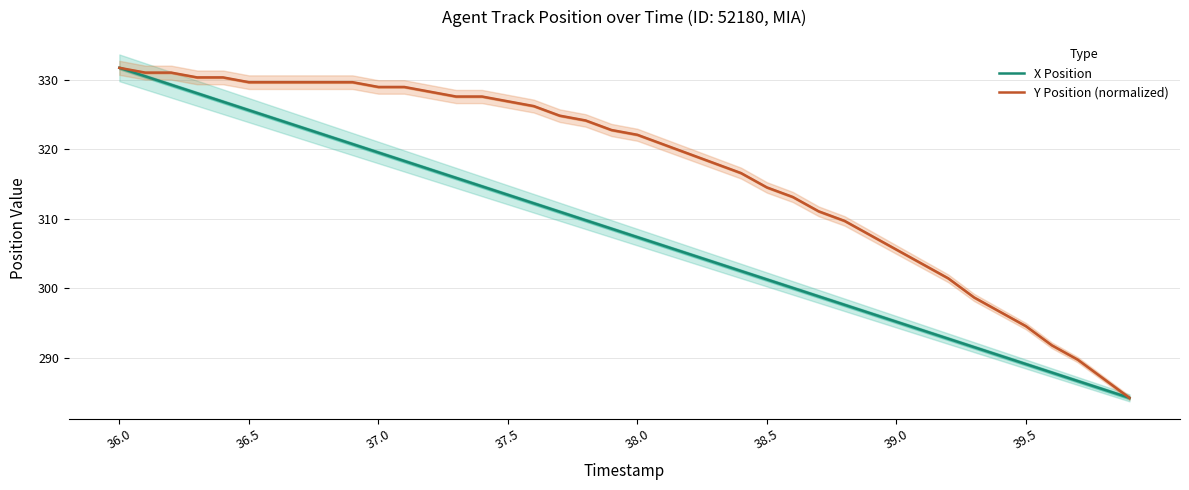

At how many categories does at least one series exceed 321?

21